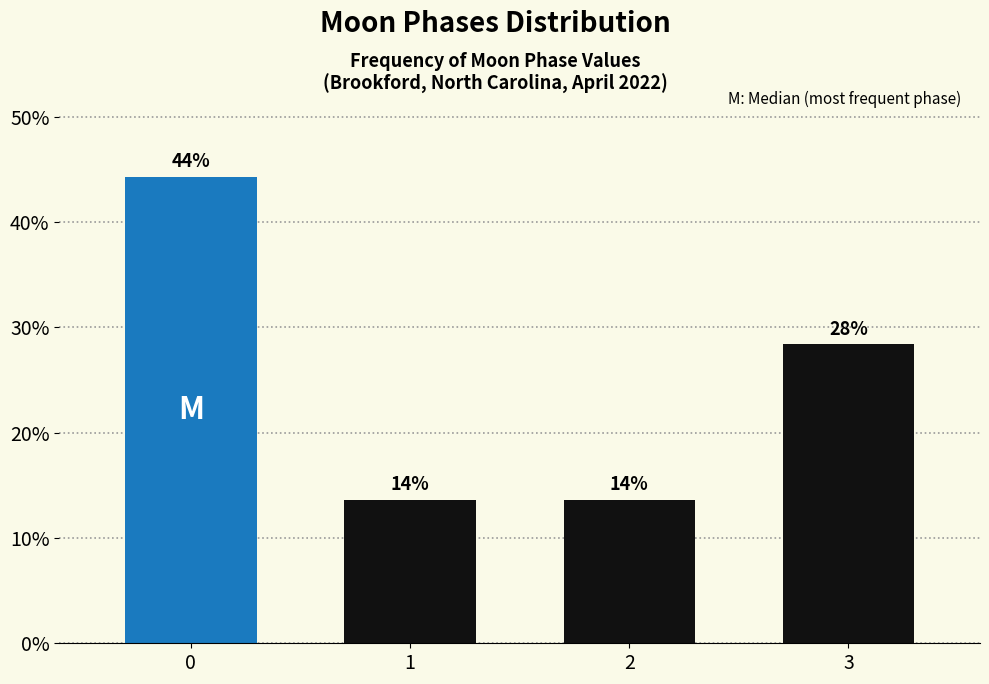

How many bars are there in total?

4